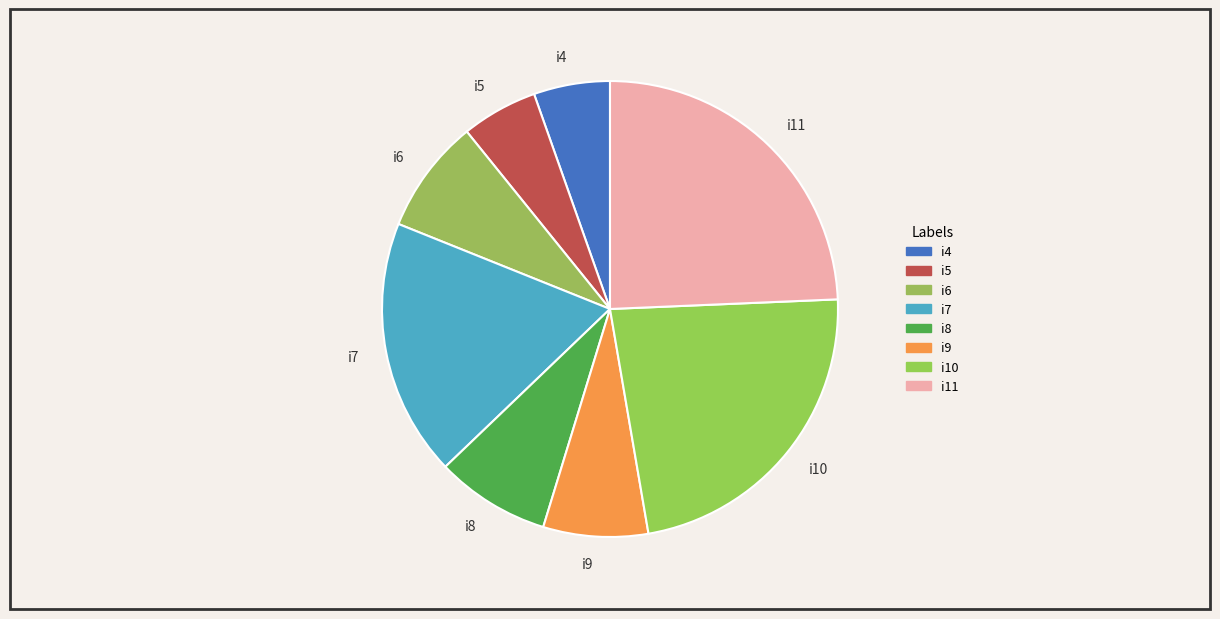

What is the largest slice in the pie chart?

i11